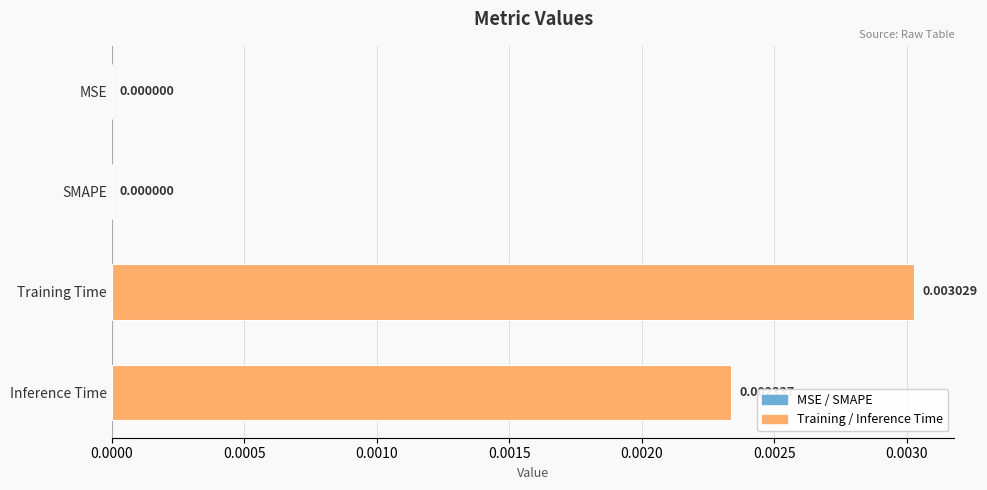

Which category has the highest value across all series?

Training Time